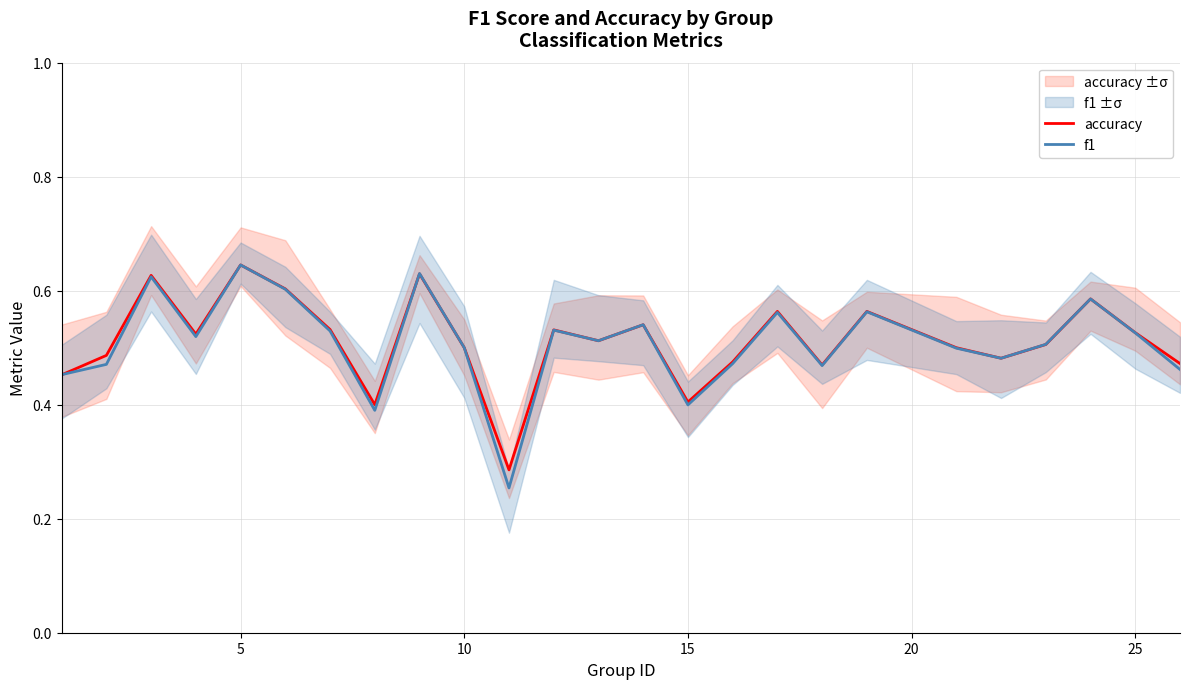

Which series ends up on top after the final intersection of accuracy and f1?

accuracy